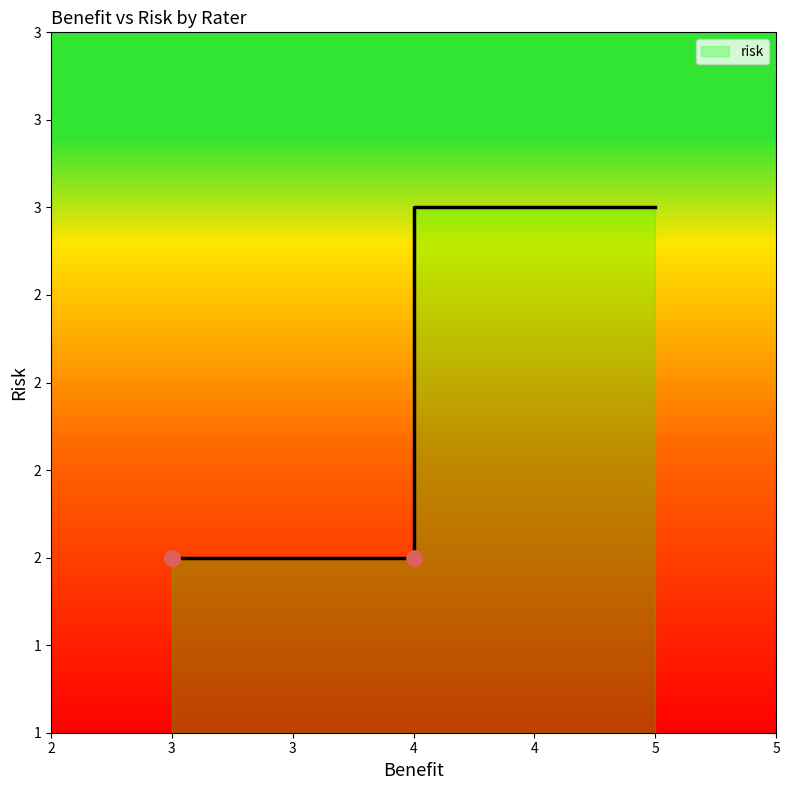

Between 3 and 5, which is larger?

5